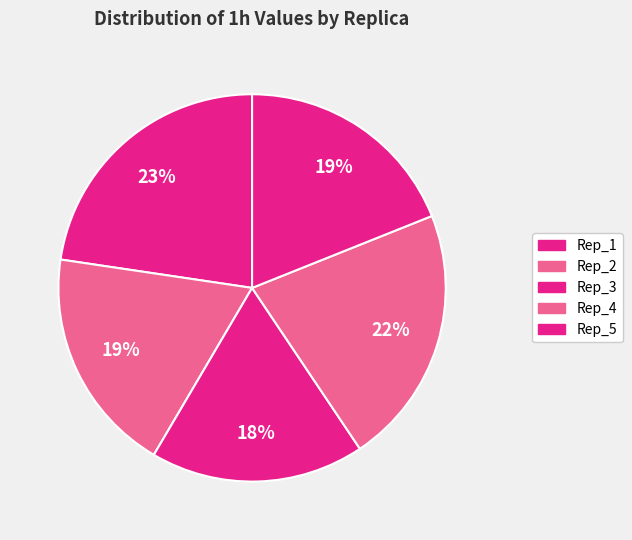

Which slice is the largest?

Rep_1